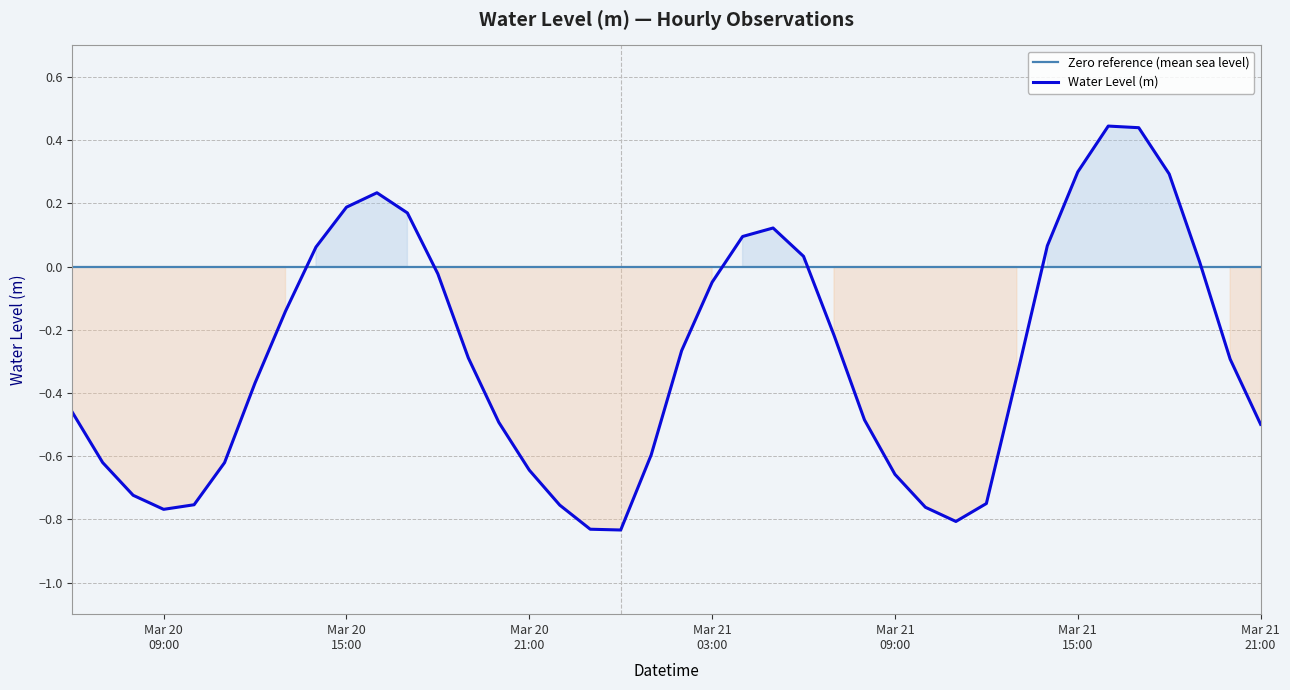

Reading left to right, extract all data points from this chart.

-0.5	-0.6	-0.7	-0.8	-0.8	-0.6	-0.4	-0.1	0.1	0.2	0.2	0.2	-0.0	-0.3	-0.5	-0.6	-0.8	-0.8	-0.8	-0.6	-0.3	-0.0	0.1	0.1	0.0	-0.2	-0.5	-0.7	-0.8	-0.8	-0.7	-0.3	0.1	0.3	0.4	0.4	0.3	0.0	-0.3	-0.5